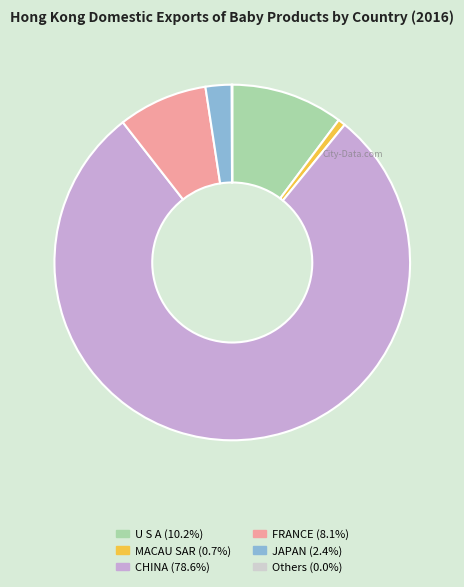

Does any single category account for the majority?

Yes